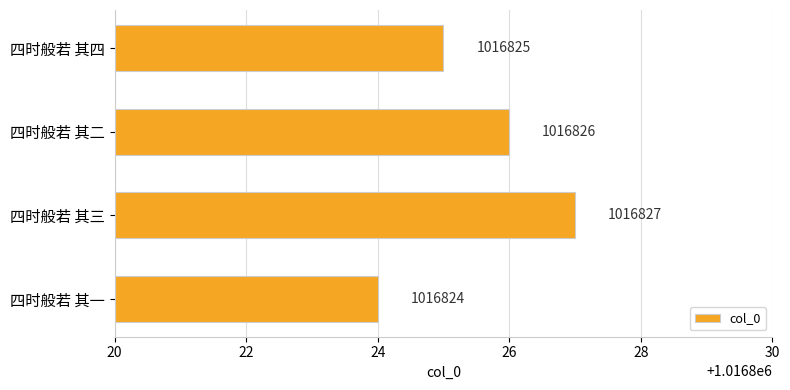

Count the values in the range 1016825 to 1016827.

3